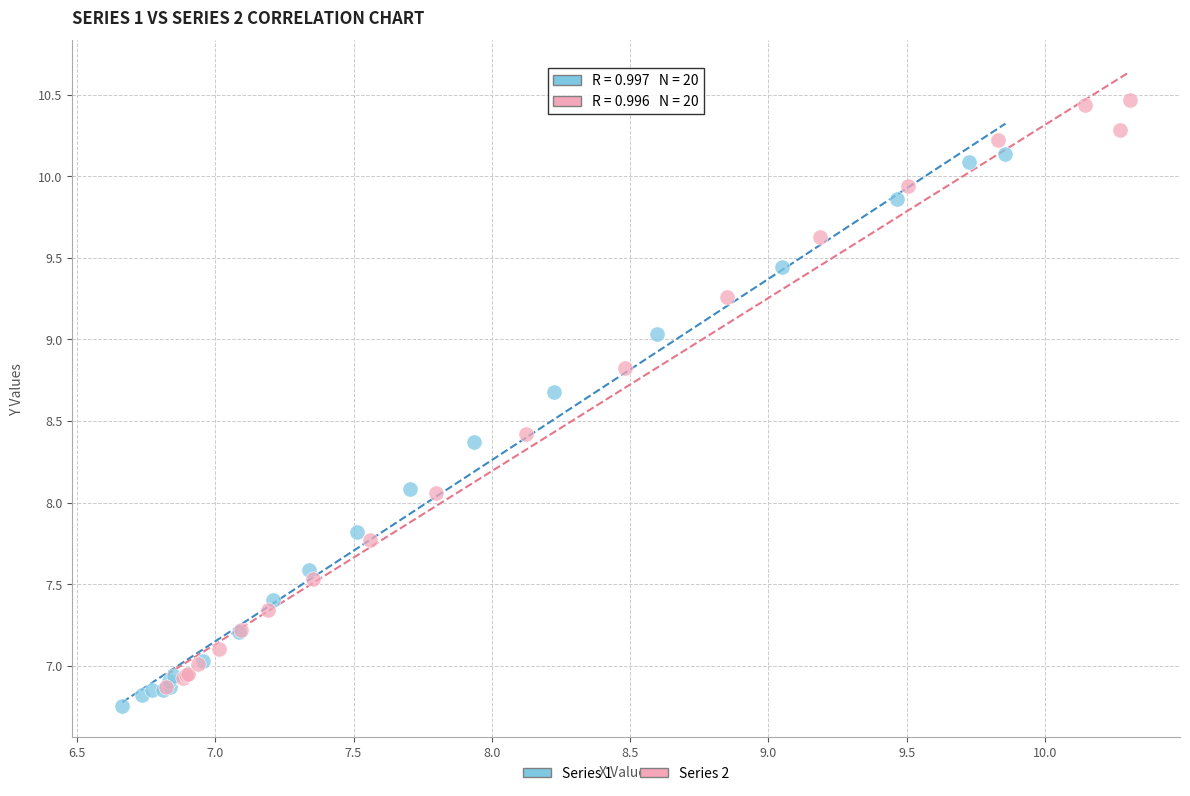

What are all the series names shown in the legend?

Series 1, Series 2